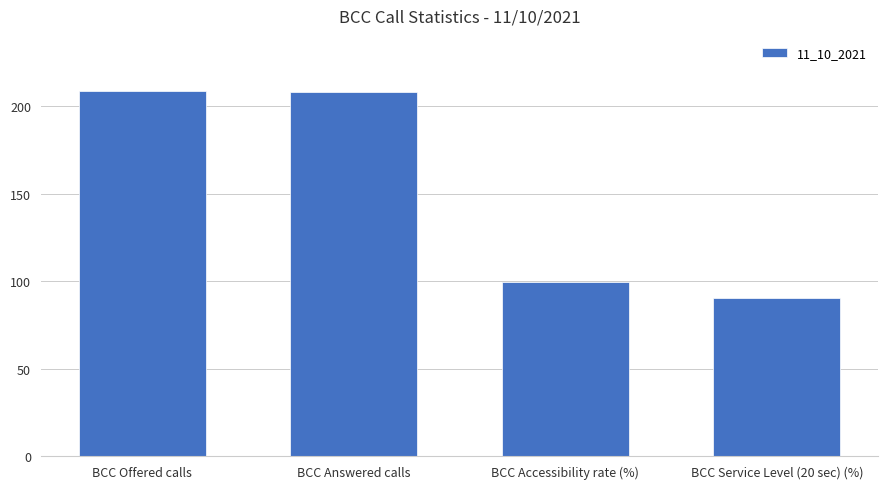

What is the minimum value shown in the chart?

90.4